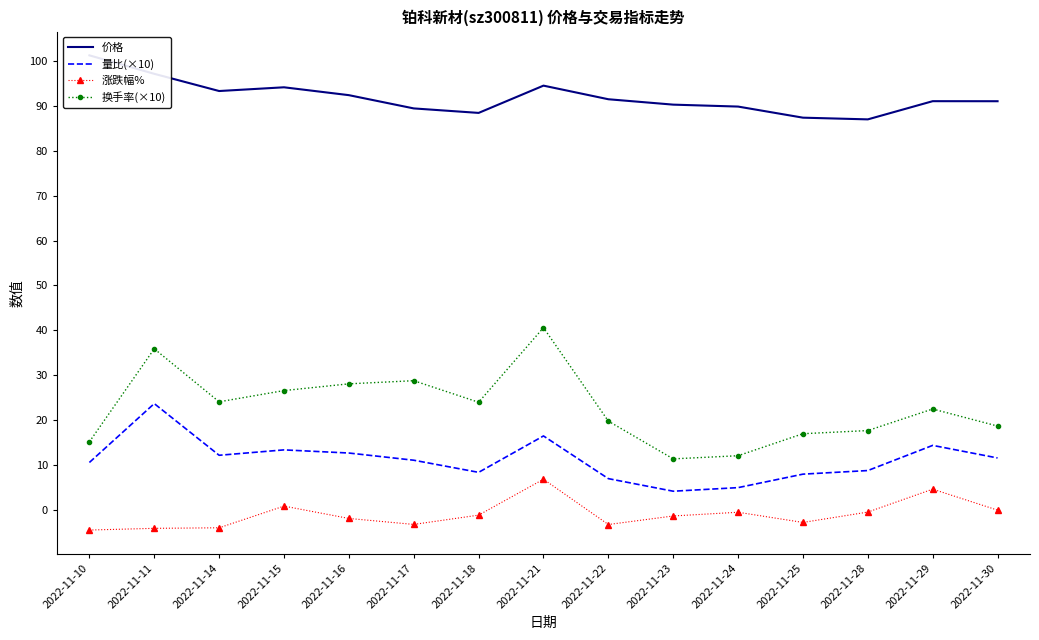

What is the sum of the 涨跌幅% values at 2022-11-28 and 2022-11-17?

-3.6